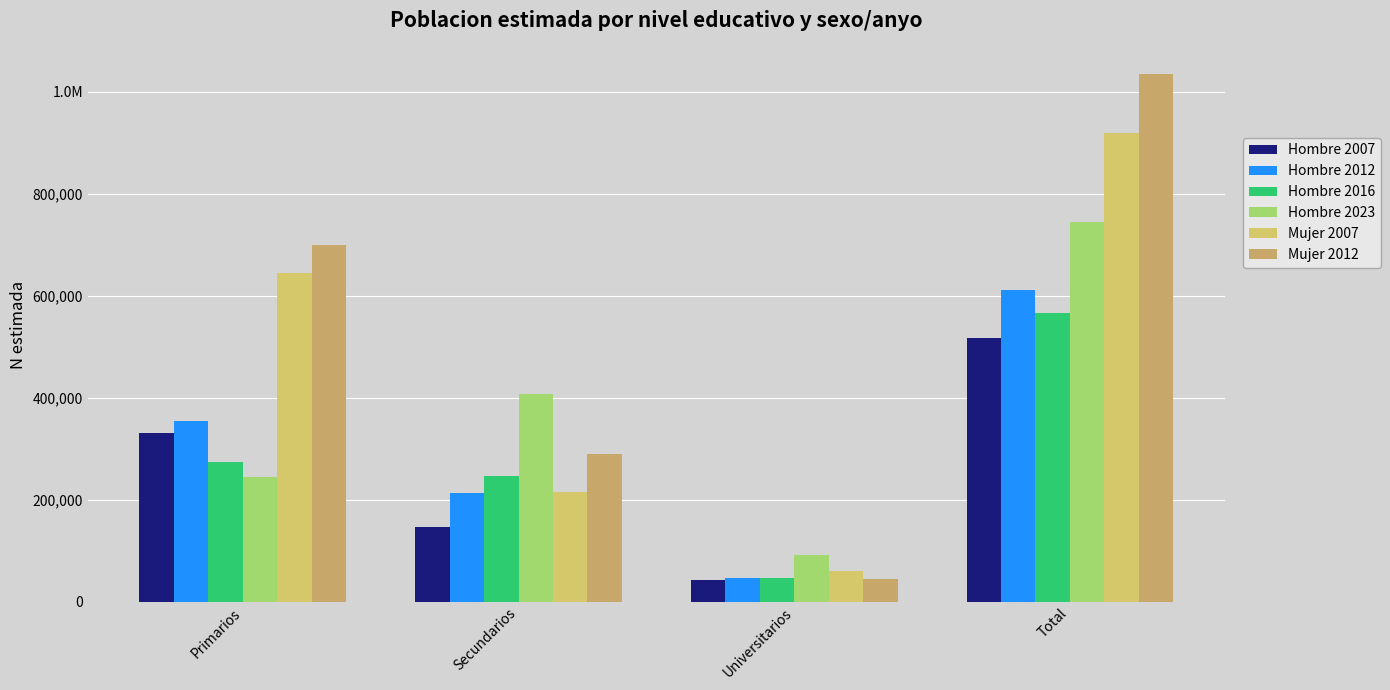

Does the chart contain any negative values?

No